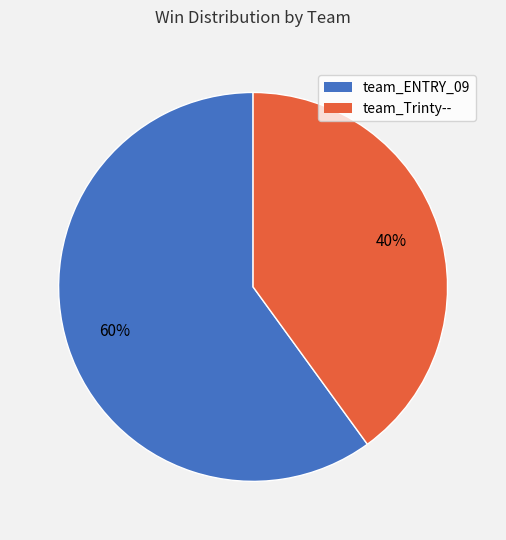

The team_ENTRY_09 slice represents 70% of the pie. True or false?

False